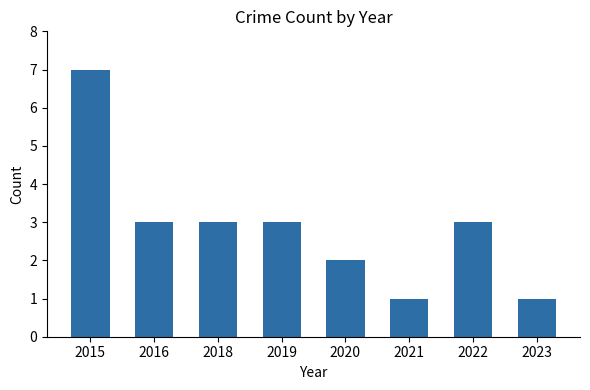

What is the maximum value shown in the chart?

7